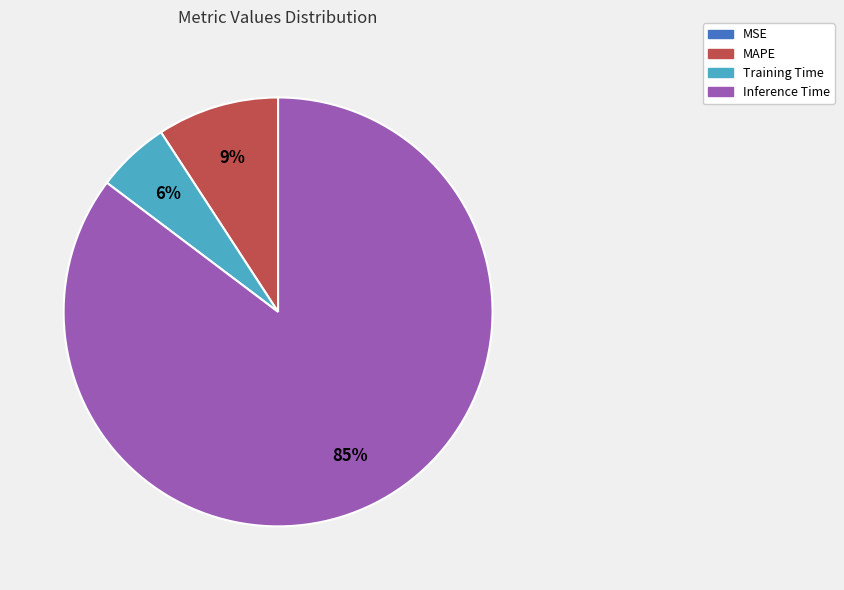

To the nearest percent, what is the average slice percentage?

25%